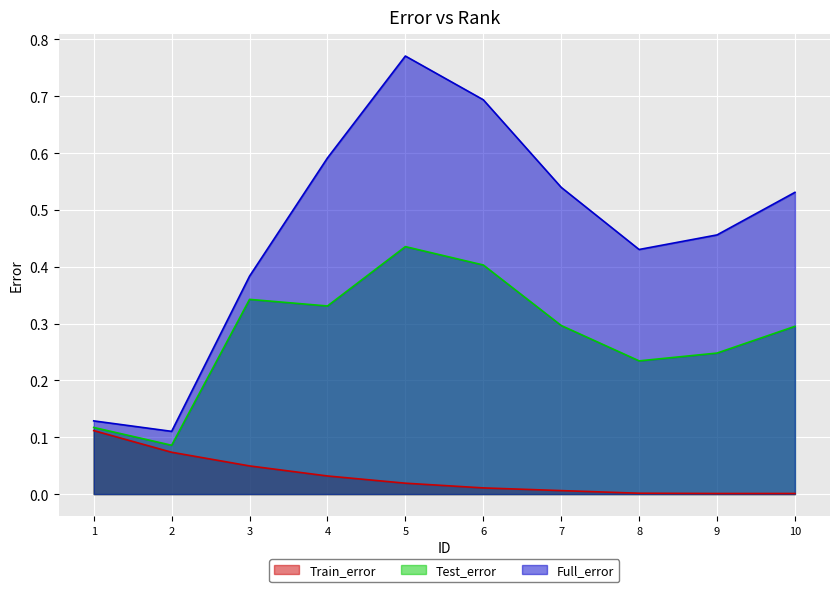

Which series changed the most between 5 and 6?

Full_error